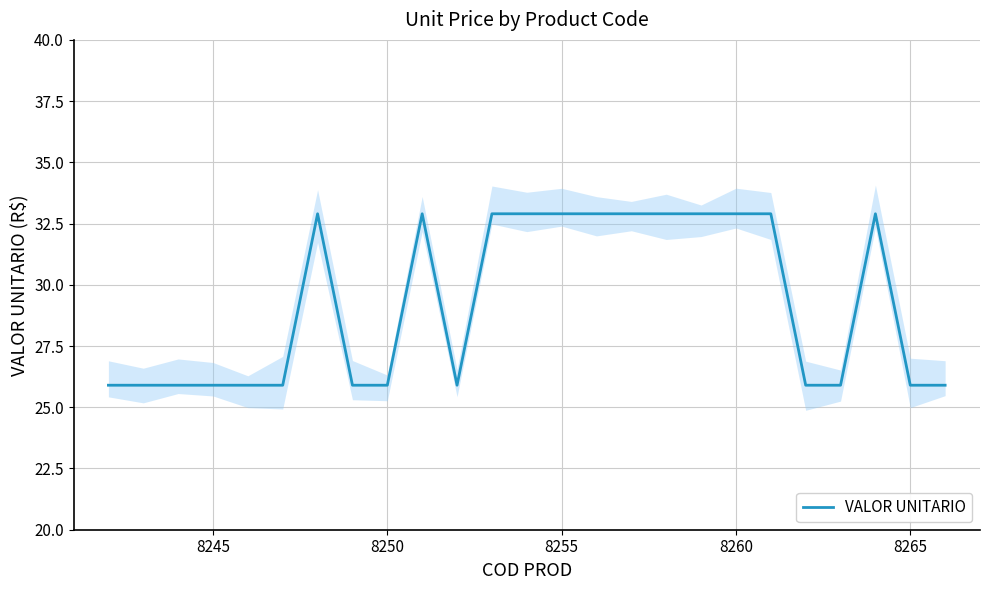

What is the highest value of the VALOR UNITARIO series?

32.9